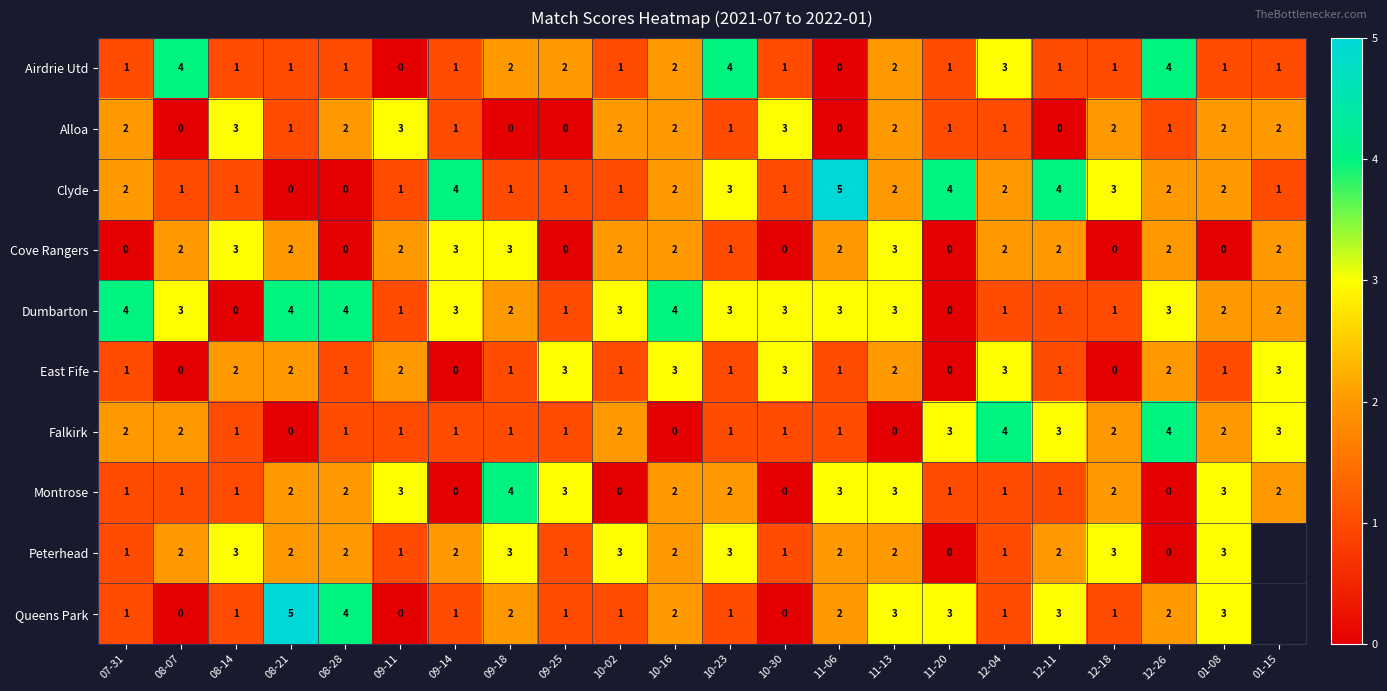

The value of Queens Park at 09-14 is 0.4. True or false?

False